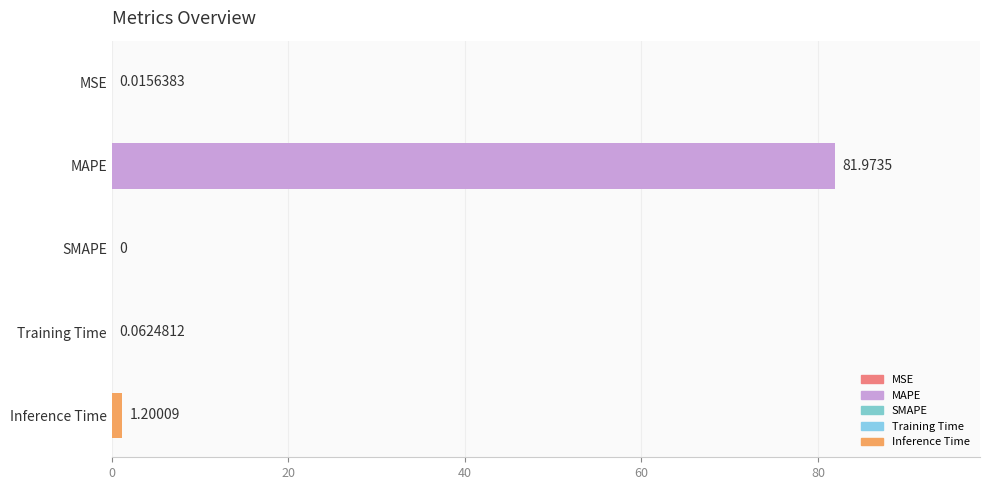

How many distinct data groups are displayed?

1